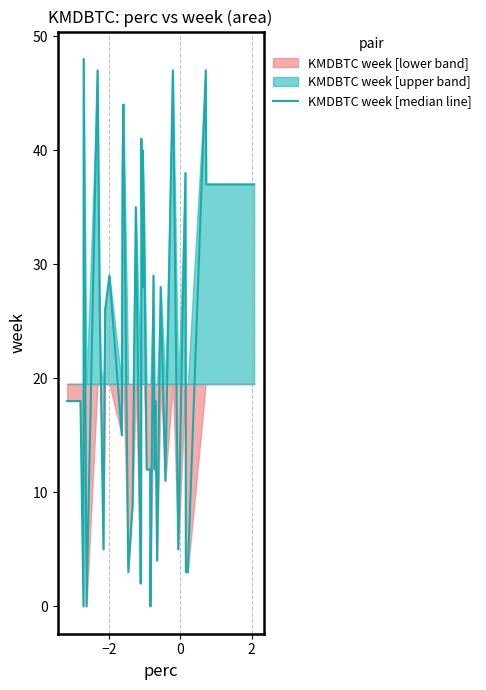

How many interior local peaks (higher than both neighbors) does the data have?

13